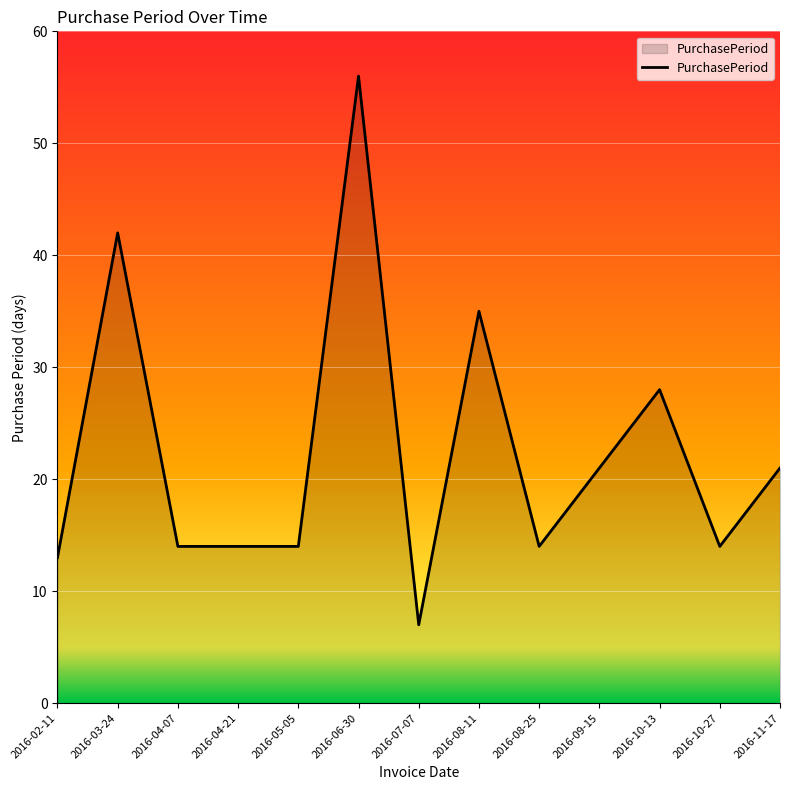

The value at 2016-11-17 is 21. True or false?

True